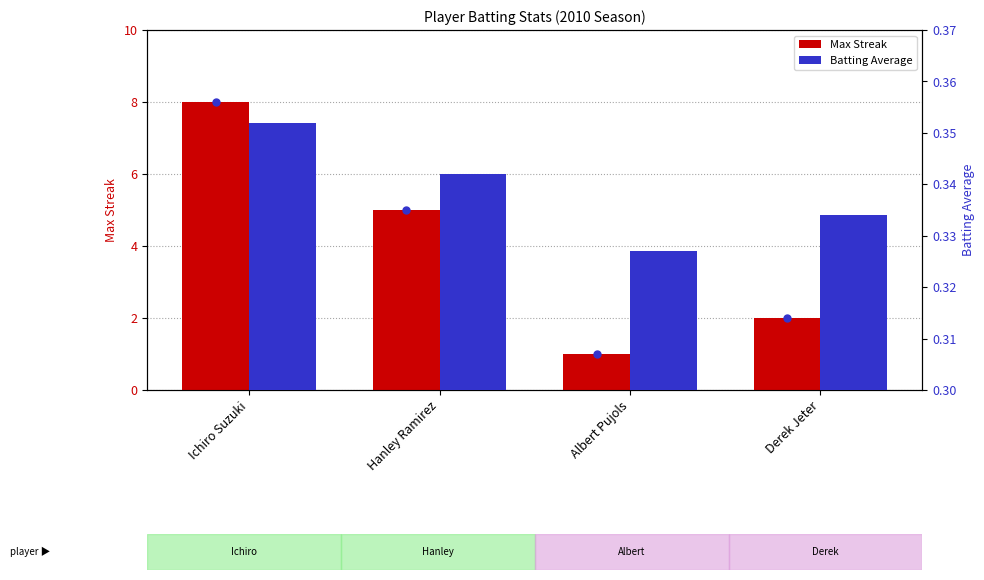

Which series changed the most between Albert Pujols and Derek Jeter?

Max Streak